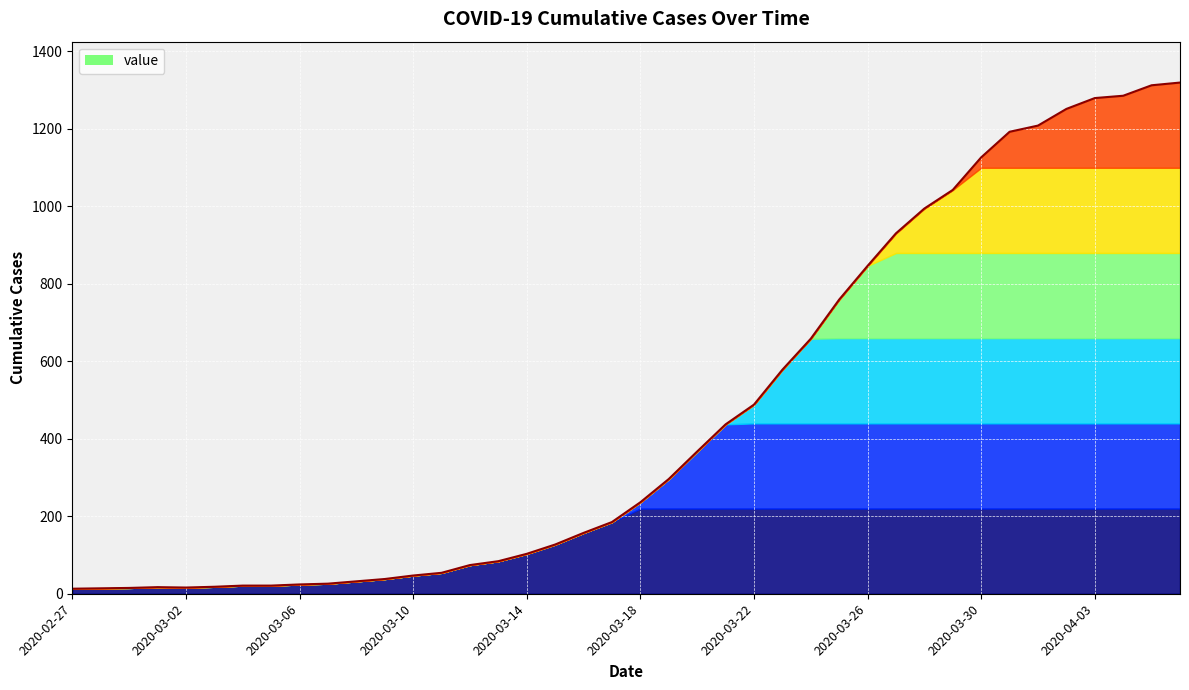

How many lines are shown in the chart?

1